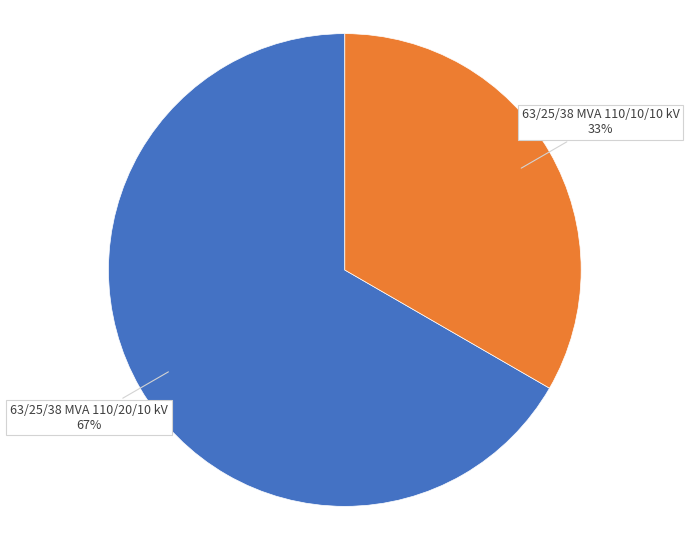

Do 63/25/38 MVA 110/20/10 kV and 63/25/38 MVA 110/10/10 kV together represent more than half of the pie?

Yes